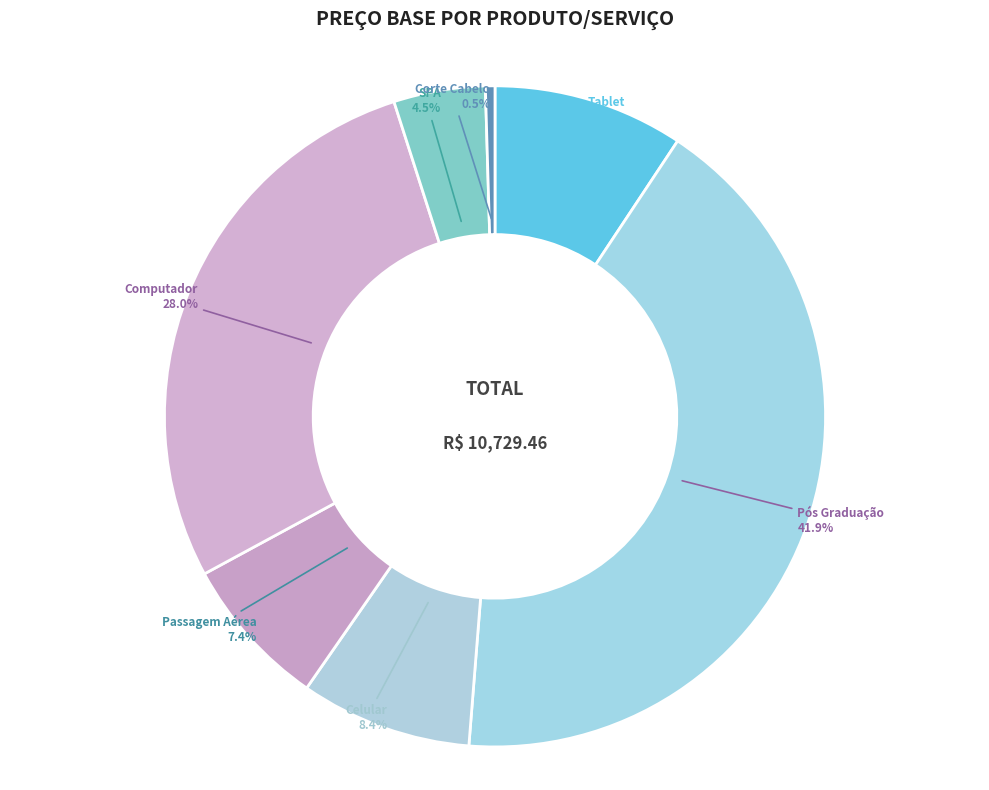

True or false: Celular accounts for 1% of the total.

False